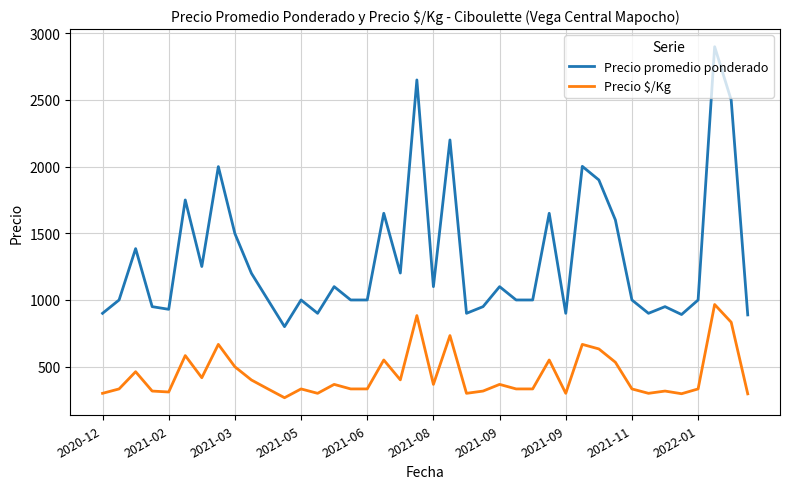

True or false: Precio promedio ponderado and Precio $/Kg intersect in this chart.

False